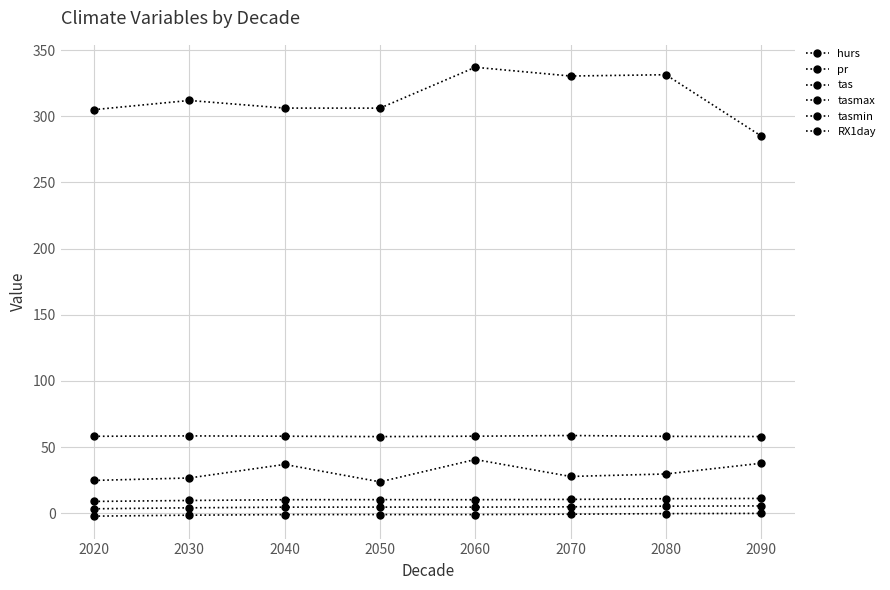

Which series changed the most between 2050 and 2070?

pr